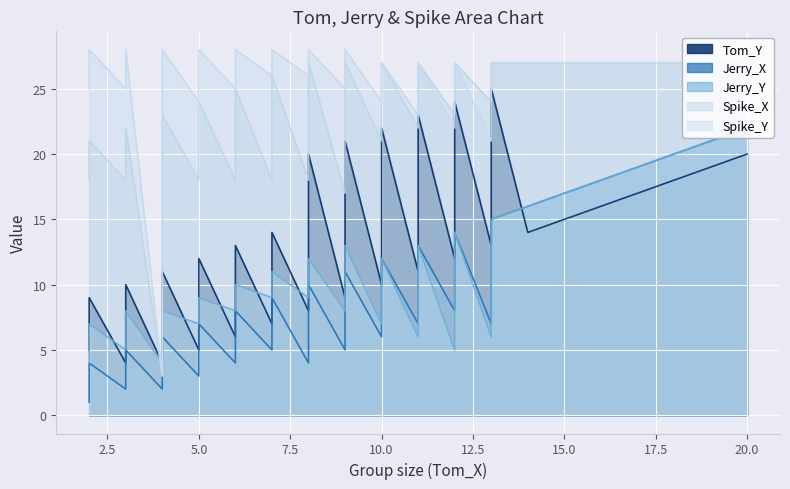

What is the value of the Spike_X point at the 20th from the left?

19